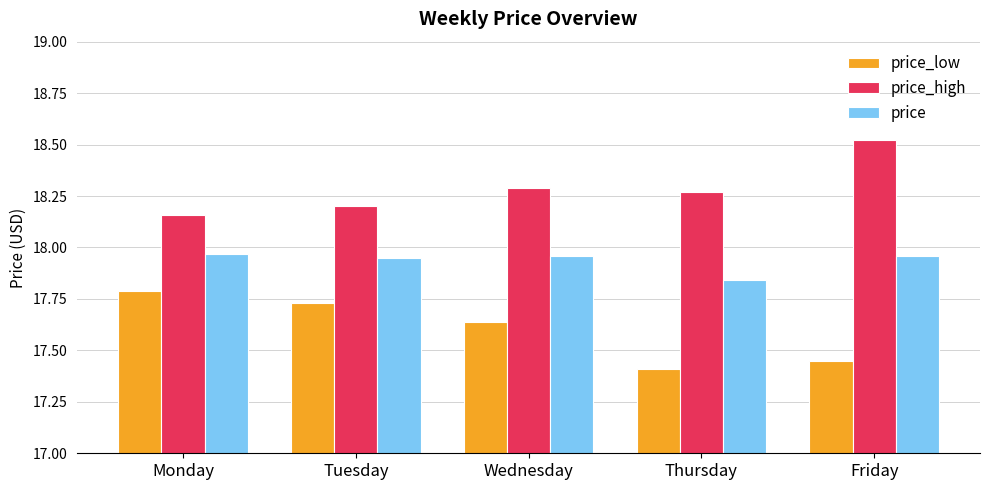

At how many categories does at least one series exceed 17?

5